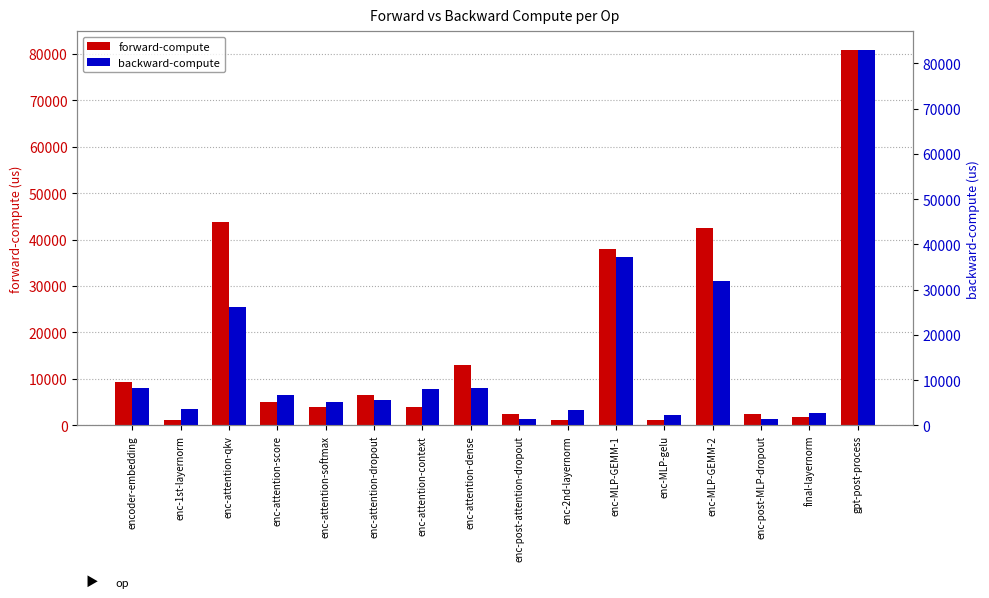

What is the maximum value shown in the chart?

82972.9